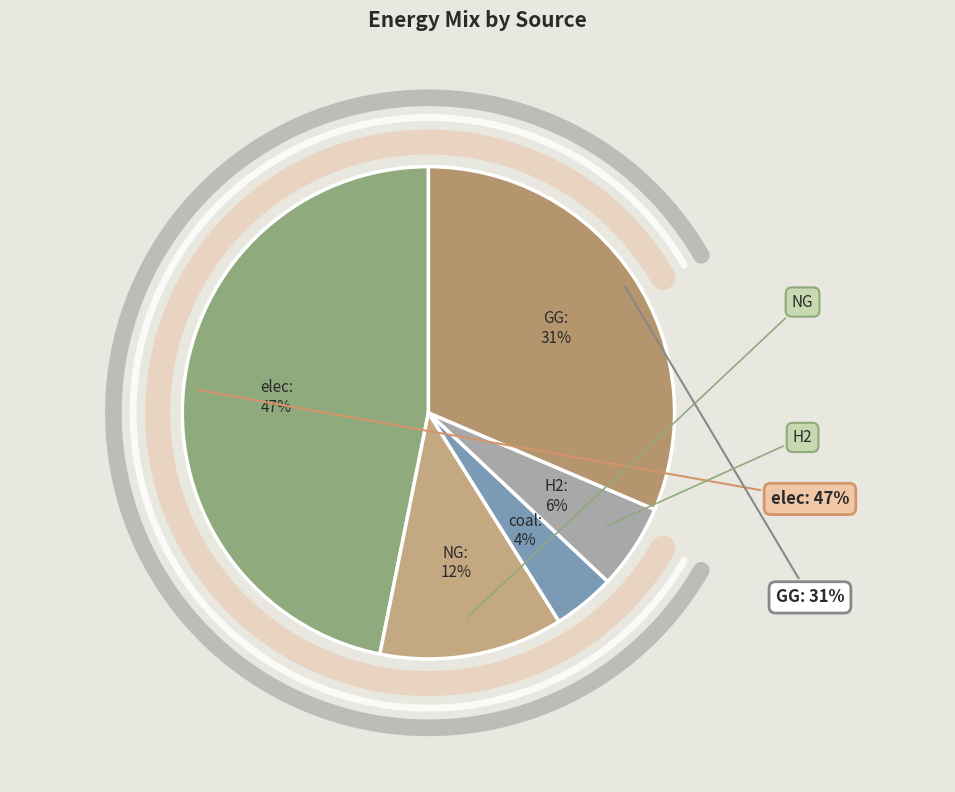

Does any single category account for the majority?

No